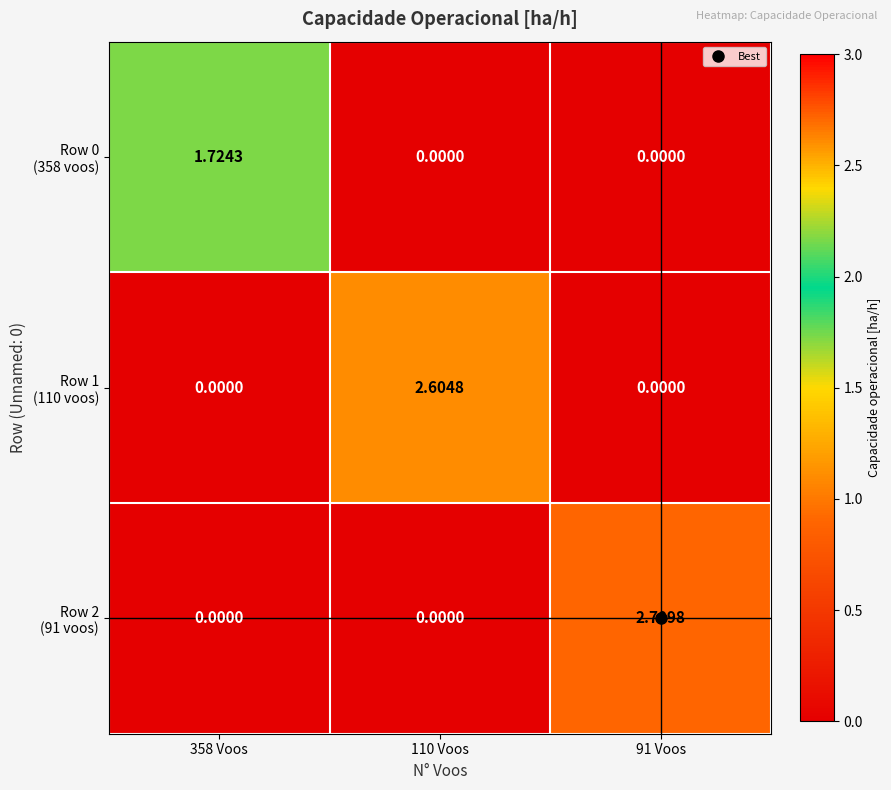

Which category has the highest value across all series?

91 Voos